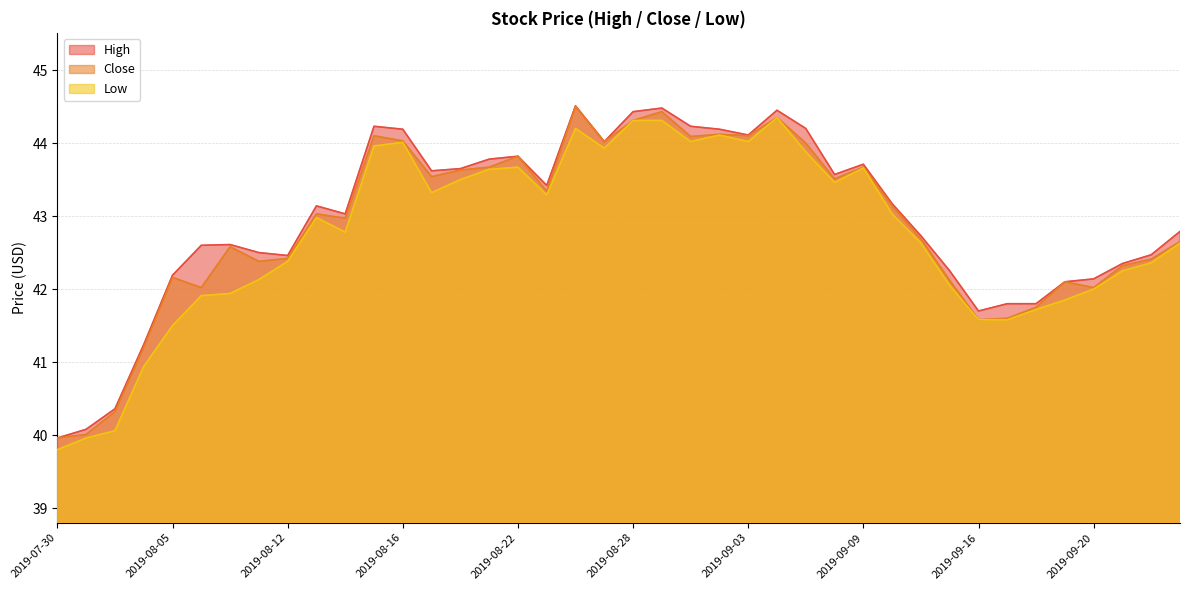

What is the spread (max minus min) of values at 2019-09-02?

0.1